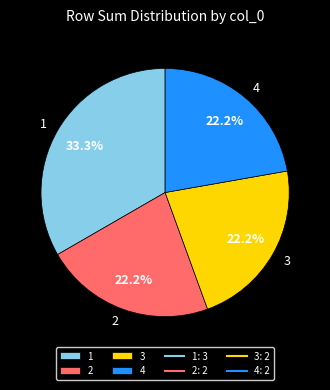

Is it true that 4 is 22% of the pie?

True